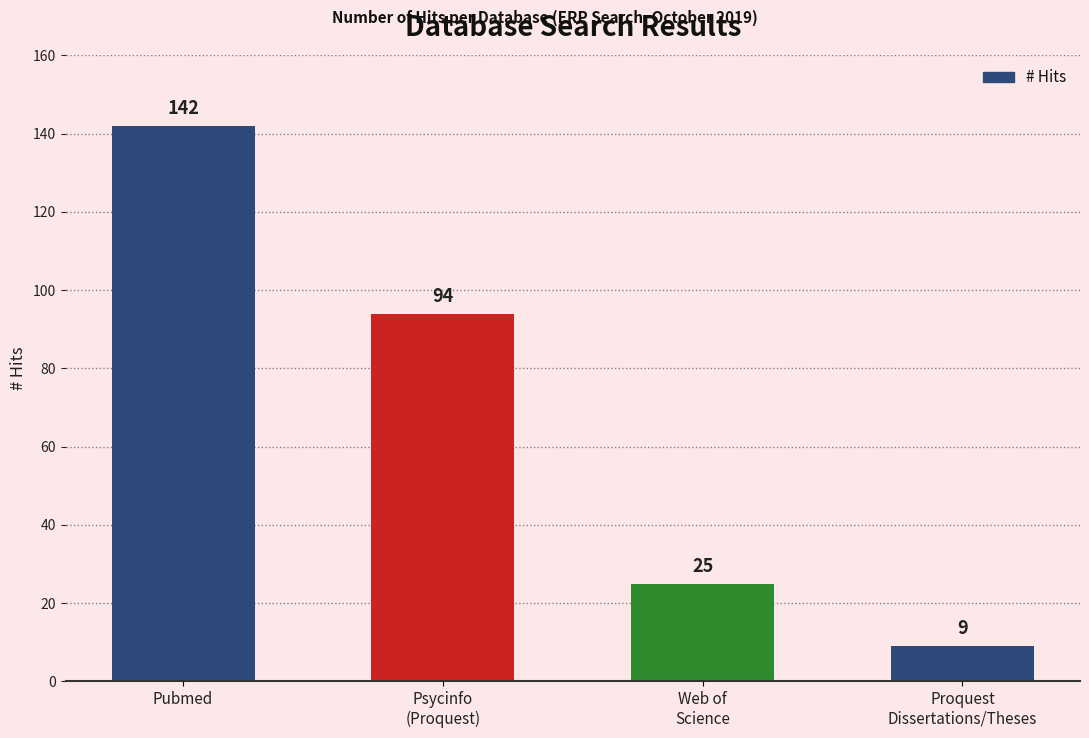

What is the average value?

68